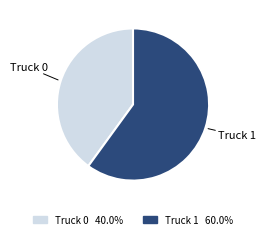

True or false: Truck 0 accounts for 40% of the total.

True